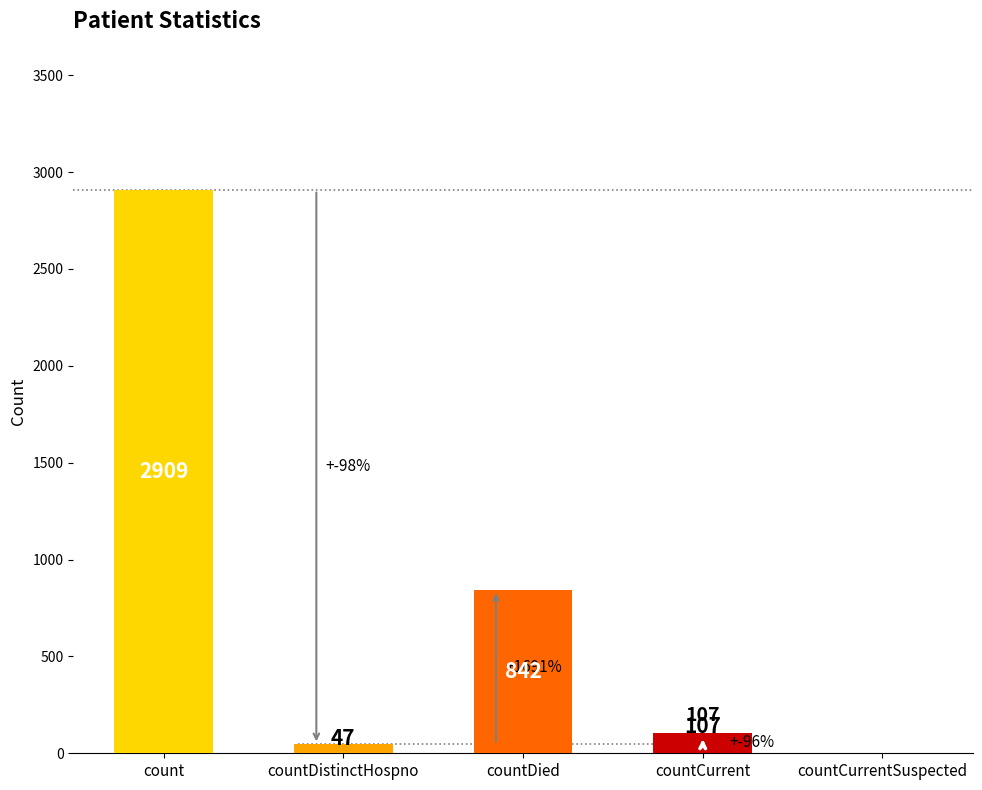

Which has a higher value, countCurrent or countDied?

countDied